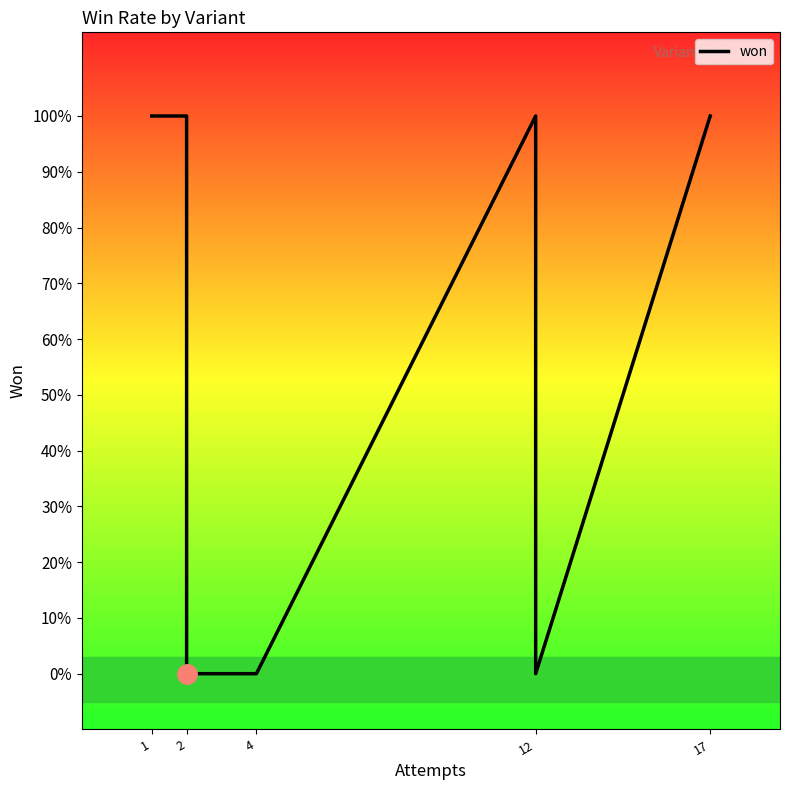

How many values are above zero?

5